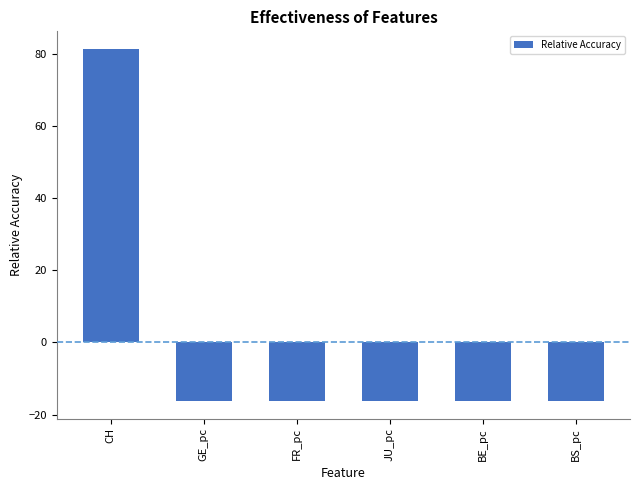

The chart shows a value of -10.9 at JU_pc. True or false?

False